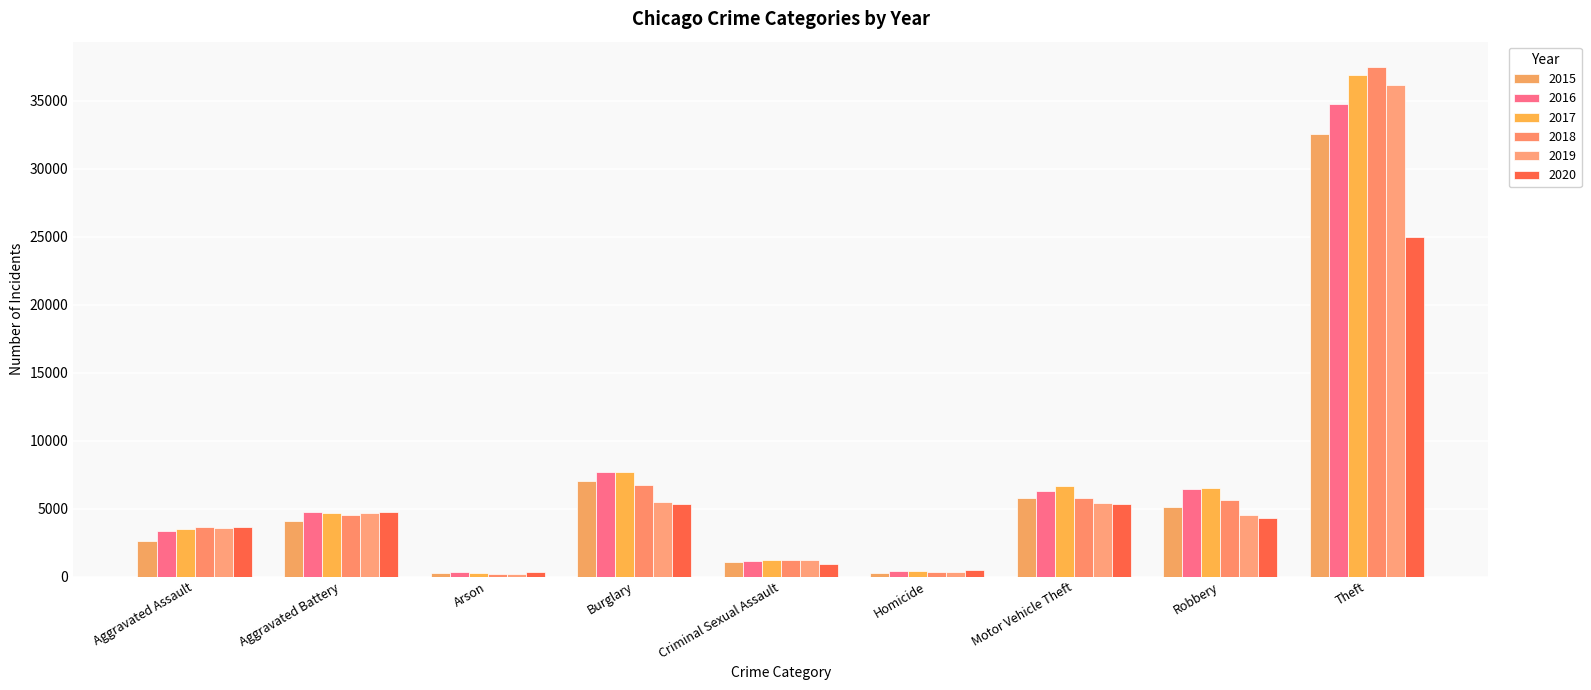

What is the total value across all series at Aggravated Battery?

27473